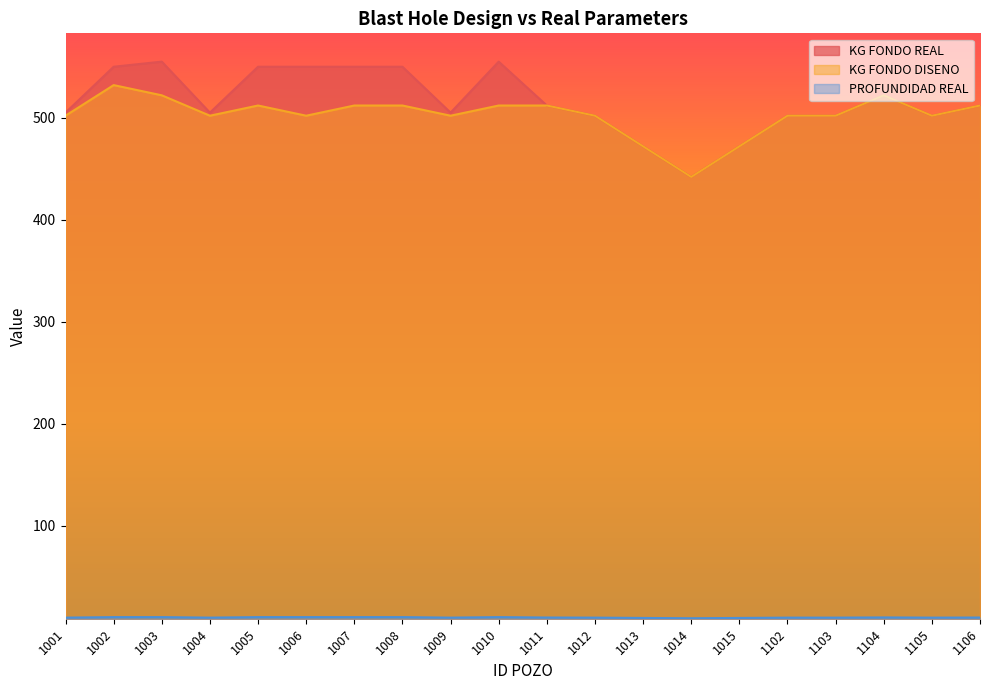

Rank the categories by KG FONDO DISENO value from lowest to highest.

1014, 1013, 1015, 1001, 1004, 1006, 1009, 1012, 1102, 1103, 1105, 1005, 1007, 1008, 1010, 1011, 1106, 1003, 1104, 1002